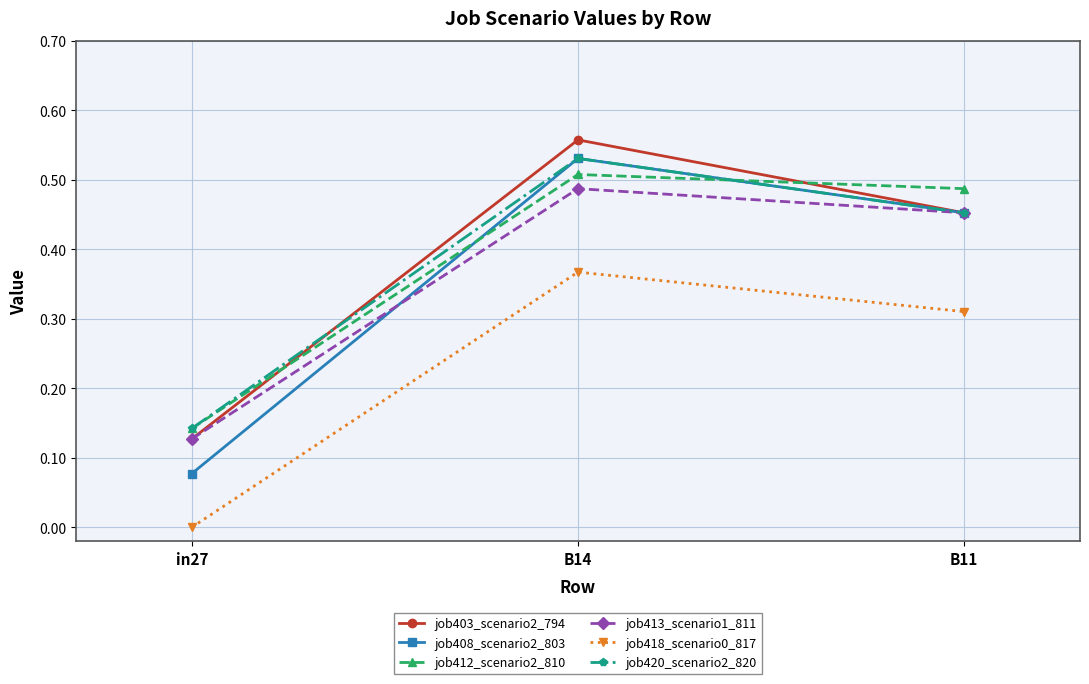

What is the label of the 2nd point from the left?

B14